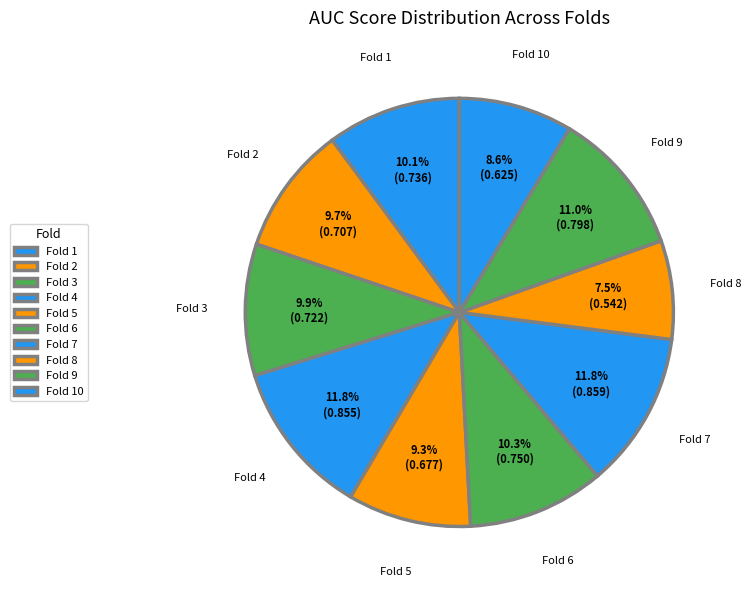

What percentage is NOT represented by Fold 3?

90.1%